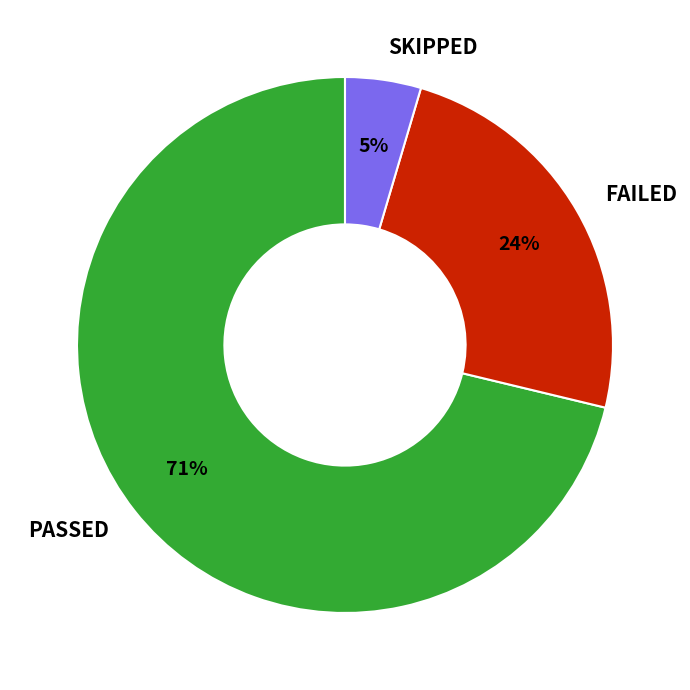

The PASSED slice represents 71% of the pie. True or false?

True